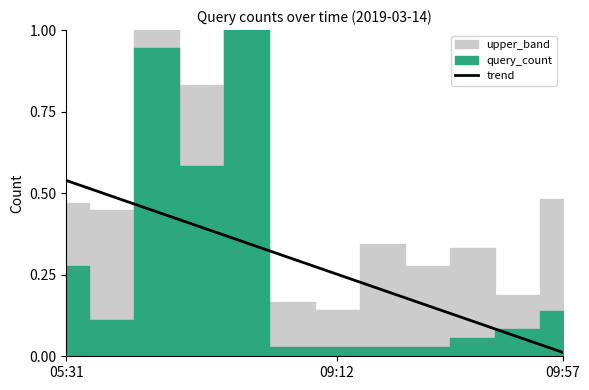

Where is trend nearest to the value 0?

09:57